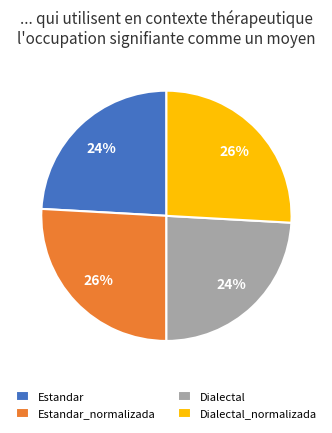

Is there any slice that represents more than half of the pie?

No